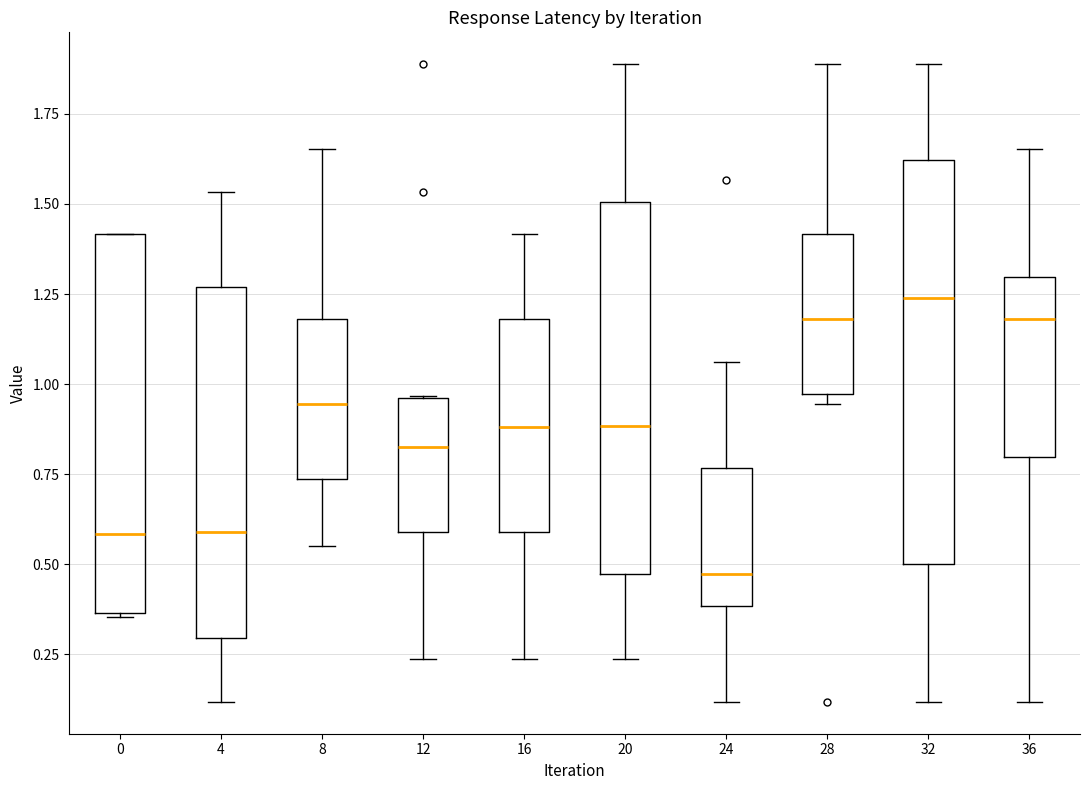

Reading left to right, transcribe this box plot: for each box, give where its median line is, the range the box spans, and where its two whiskers end, as read against the y-axis. The values are not printed on the chart, so give them approximately, as read against the axis.

0: median 0.60, box 0.35 to 1.40, whiskers 0.35 to 1.40
4: median 0.60, box 0.30 to 1.25, whiskers 0.10 to 1.55
8: median 0.95, box 0.75 to 1.20, whiskers 0.55 to 1.65
12: median 0.85, box 0.60 to 0.95, whiskers 0.25 to 0.95
16: median 0.90, box 0.60 to 1.20, whiskers 0.25 to 1.40
20: median 0.90, box 0.45 to 1.50, whiskers 0.25 to 1.90
24: median 0.45, box 0.40 to 0.75, whiskers 0.10 to 1.05
28: median 1.20, box 0.95 to 1.40, whiskers 0.95 (just below the box's lower edge) to 1.90
32: median 1.25, box 0.50 to 1.60, whiskers 0.10 to 1.90
36: median 1.20, box 0.80 to 1.30, whiskers 0.10 to 1.65